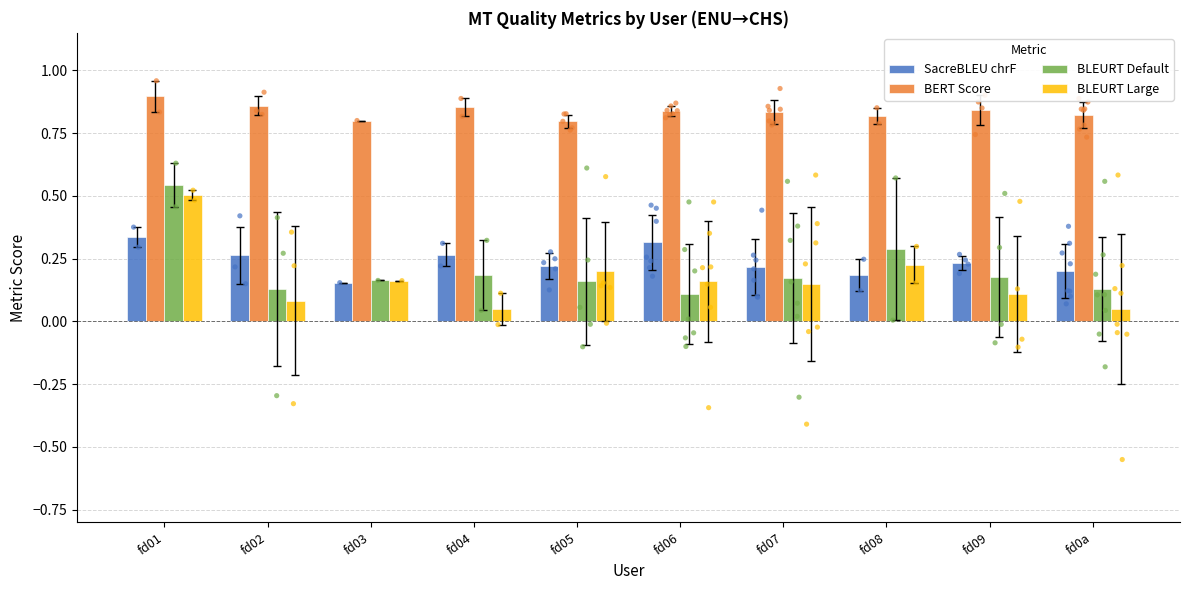

At how many categories does at least one series exceed 0?

10